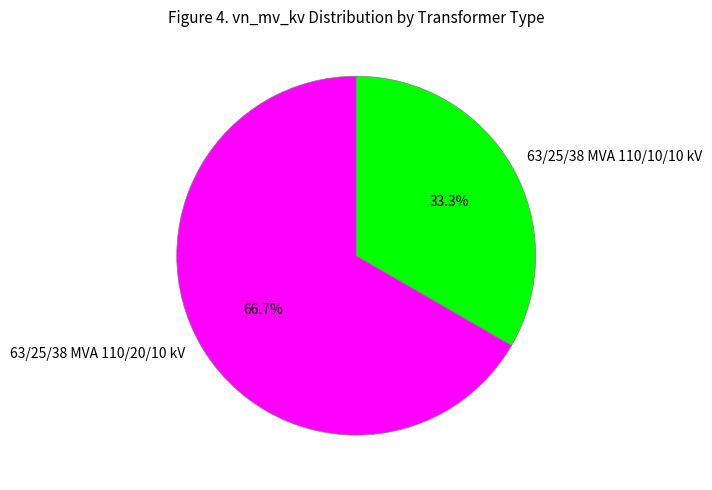

To the nearest percent, what percentage of the pie is 63/25/38 MVA 110/20/10 kV?

67%